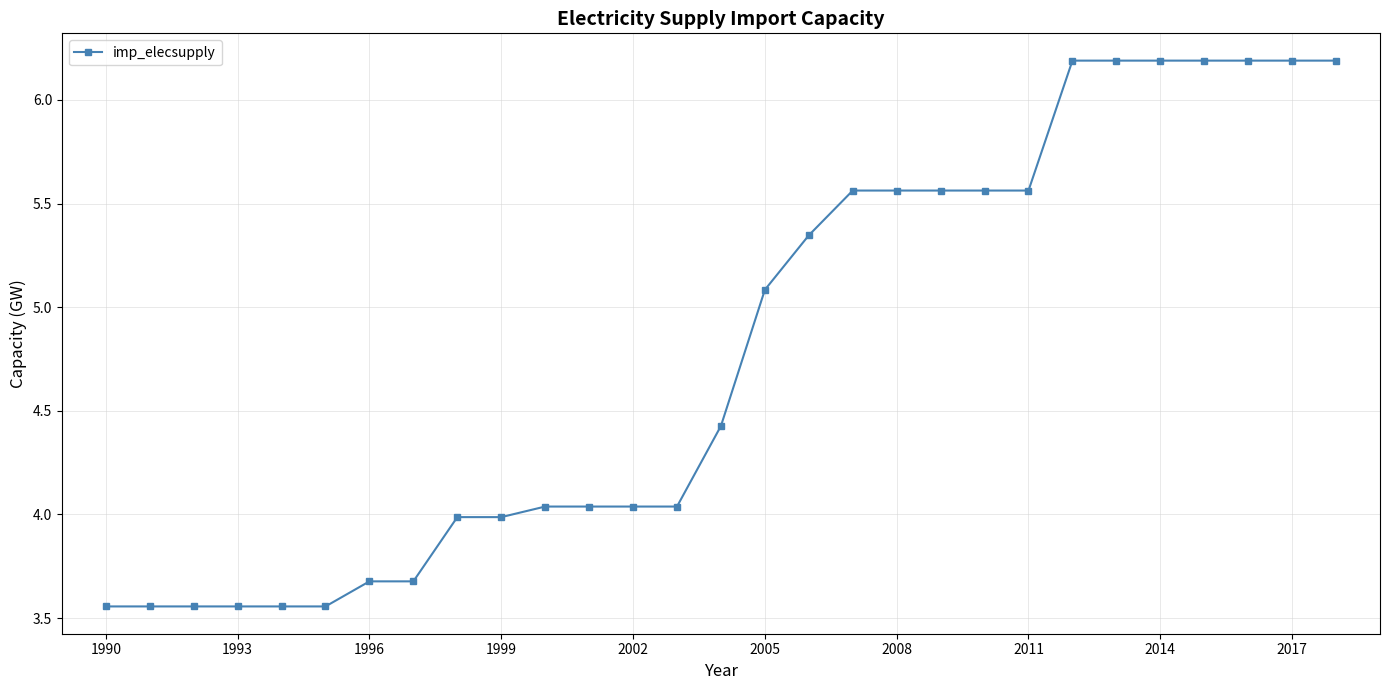

What is the value of the 16th point from the left?

5.1